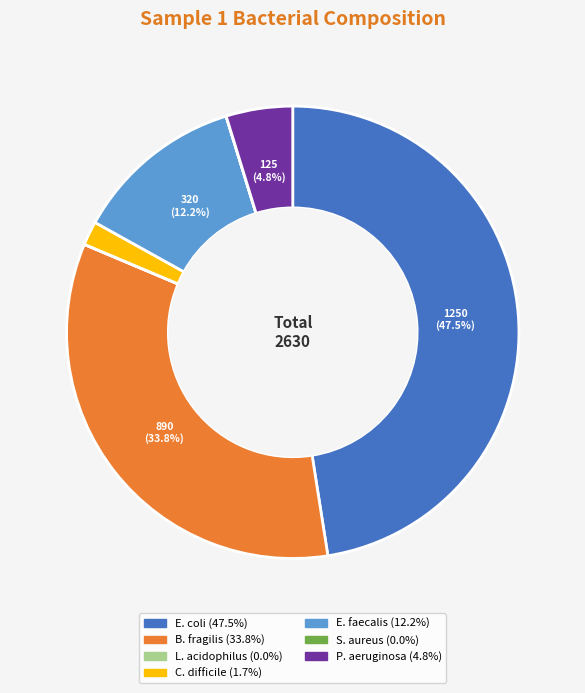

Is there any slice that represents more than half of the pie?

No